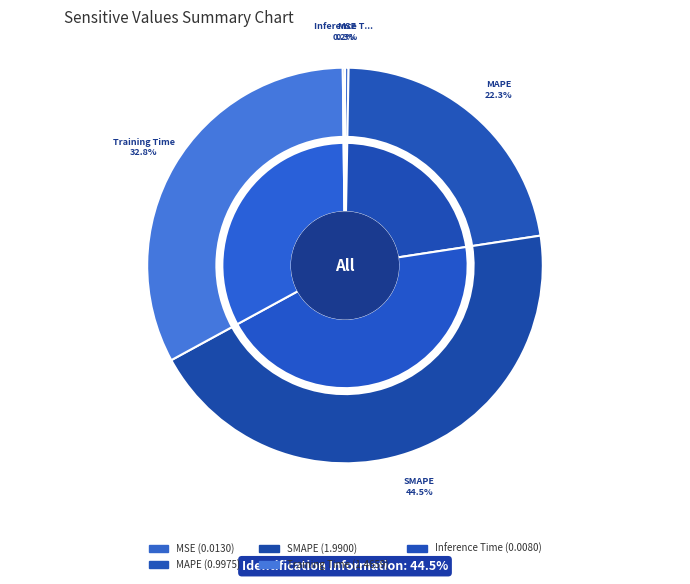

To the nearest percent, what is the combined percentage of SMAPE and MSE?

45%